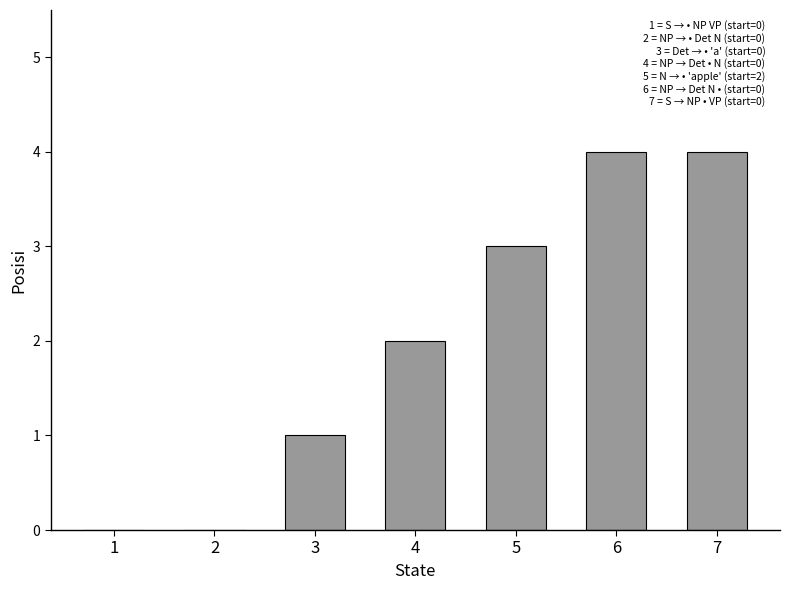

What value does the data have at 5?

3